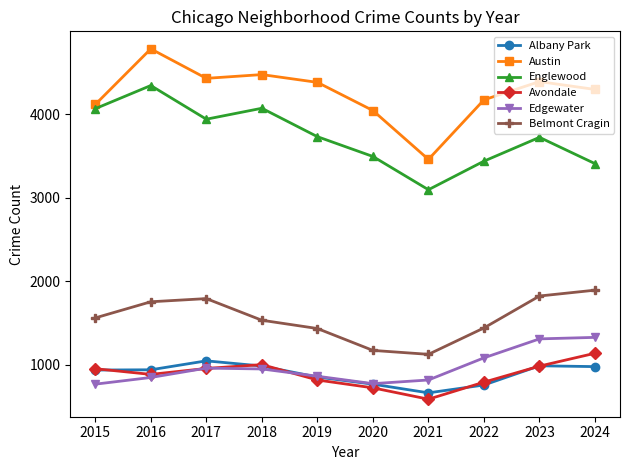

True or false: Edgewater and Englewood intersect in this chart.

False